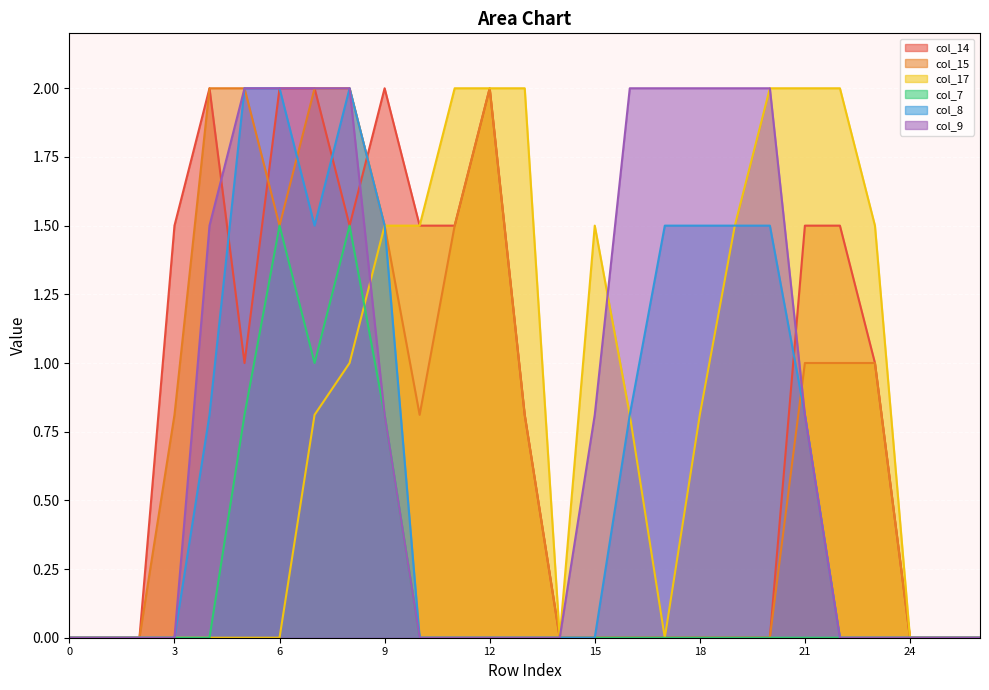

At which category is the sum across all series the highest?

8